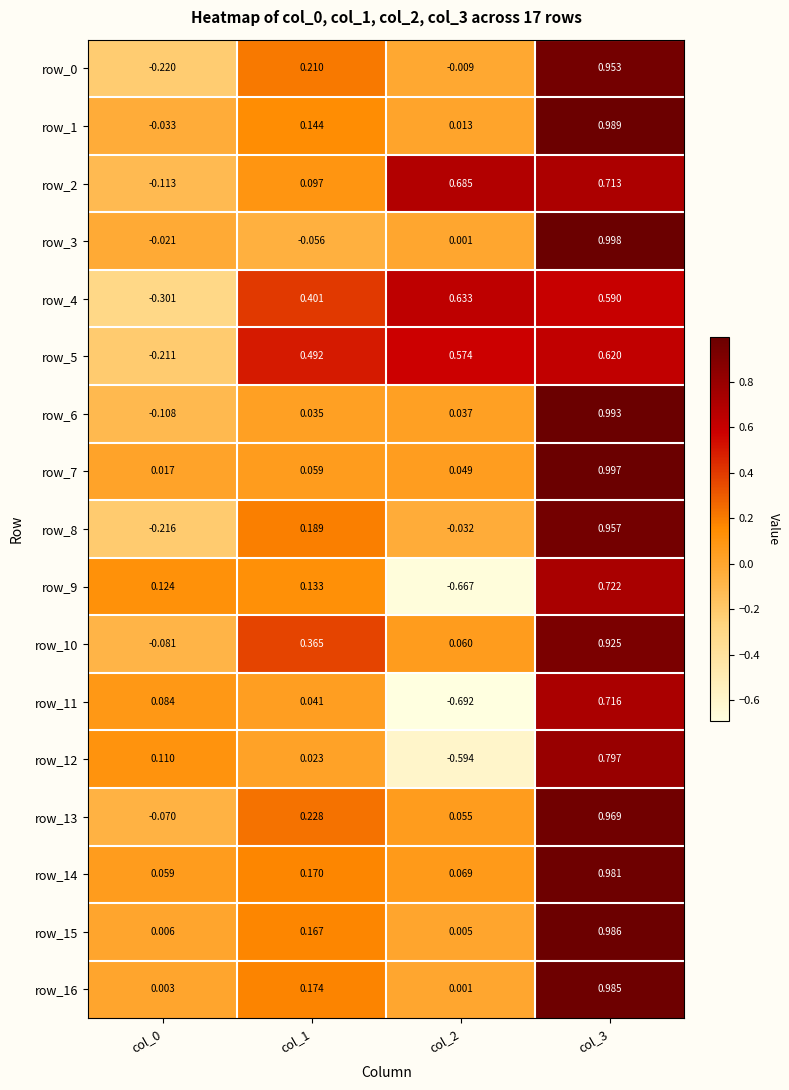

Is the value of row_10 at col_3 greater than the value of row_1 at col_3?

No